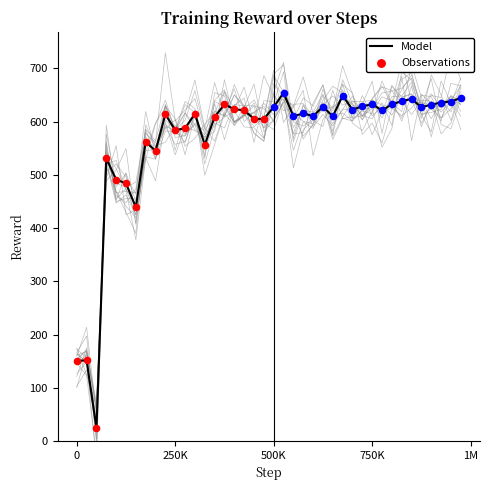

Is the value of mean at 14 greater than the value of seed_0 at 34?

No